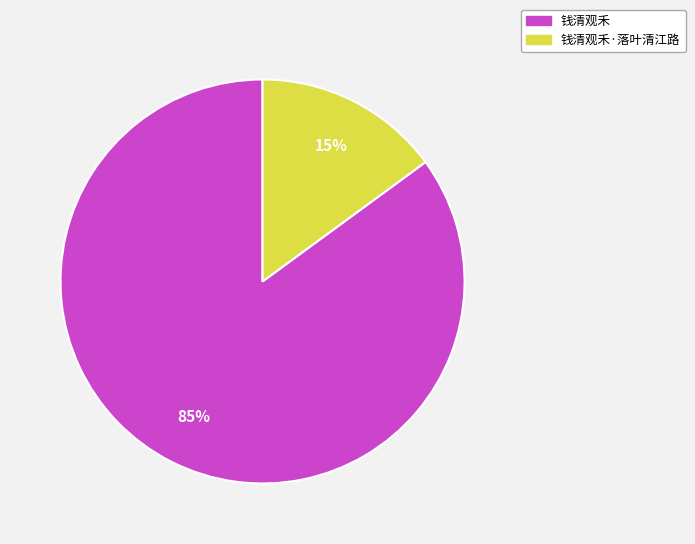

True or false: 钱清观禾 accounts for 75% of the total.

False